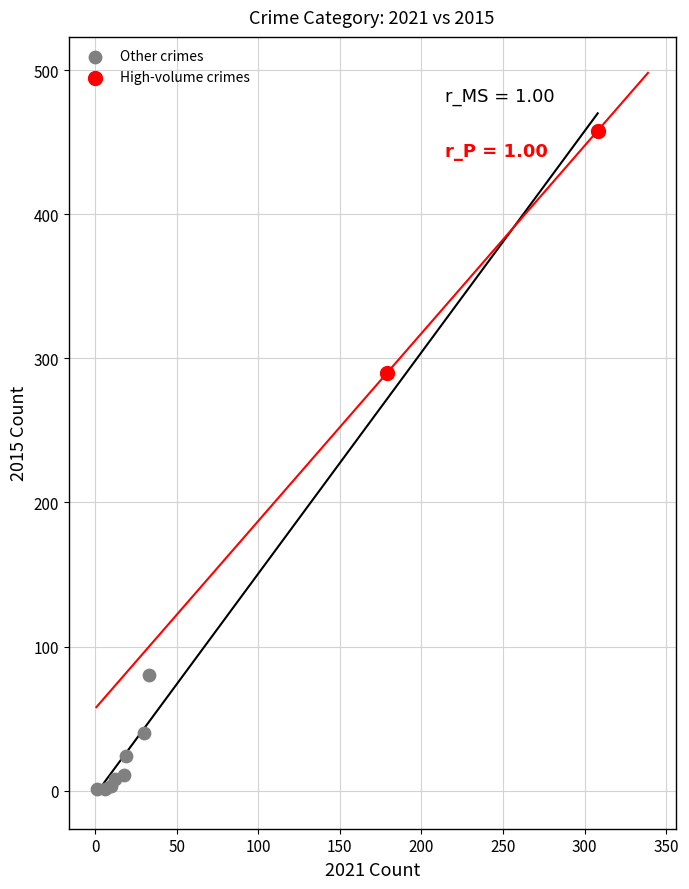

What are all the series names shown in the legend?

Other crimes, High-volume crimes